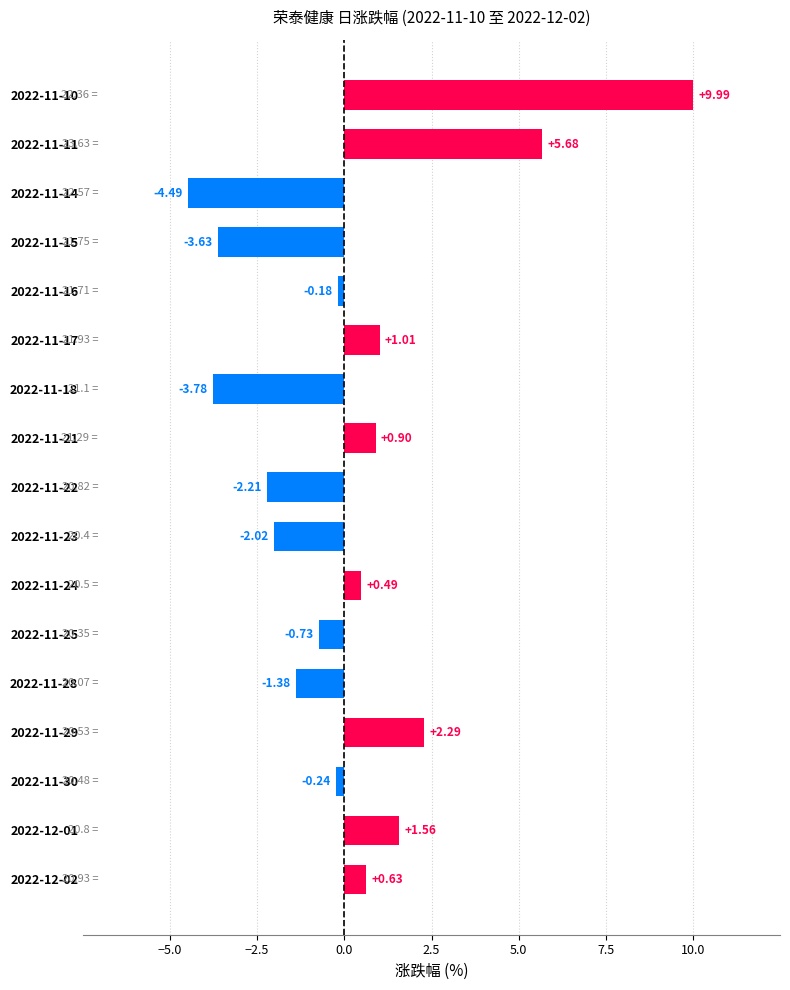

List the labels in order of value, smallest first.

2022-11-14, 2022-11-18, 2022-11-15, 2022-11-22, 2022-11-23, 2022-11-28, 2022-11-25, 2022-11-30, 2022-11-16, 2022-11-24, 2022-12-02, 2022-11-21, 2022-11-17, 2022-12-01, 2022-11-29, 2022-11-11, 2022-11-10